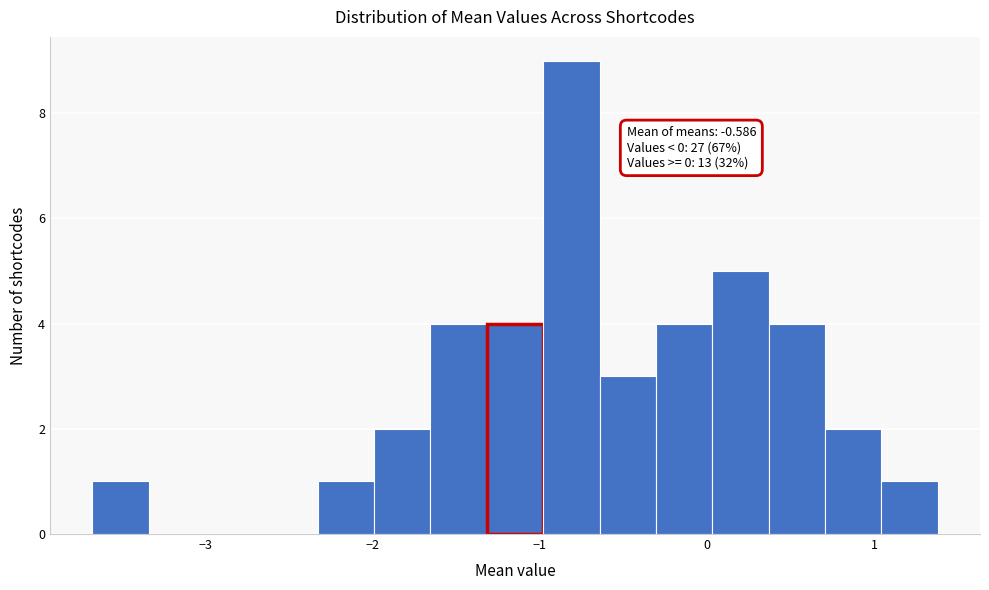

Around what value on the x-axis is the tallest bar? Give the approximate position of its centre, as read against the axis.

-0.8